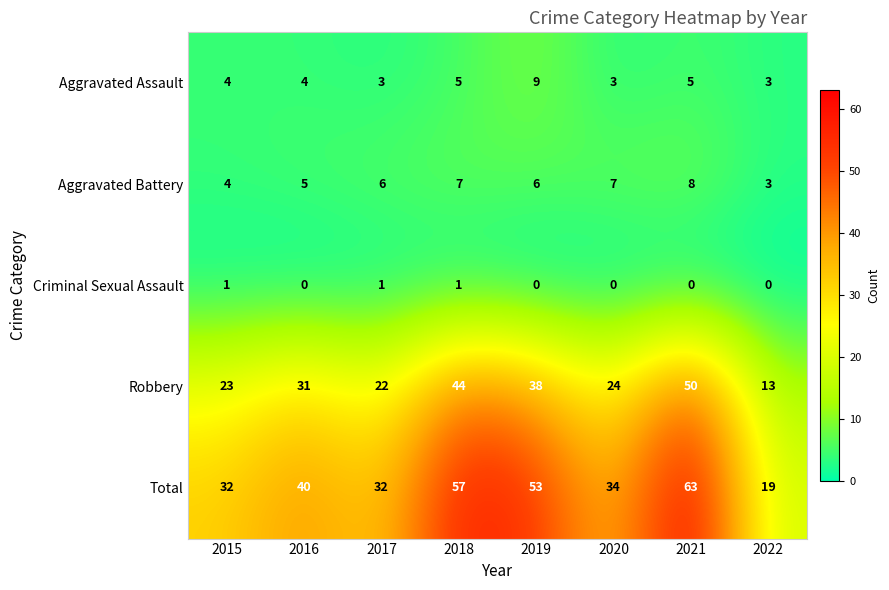

At which category is the sum across all series the highest?

2021